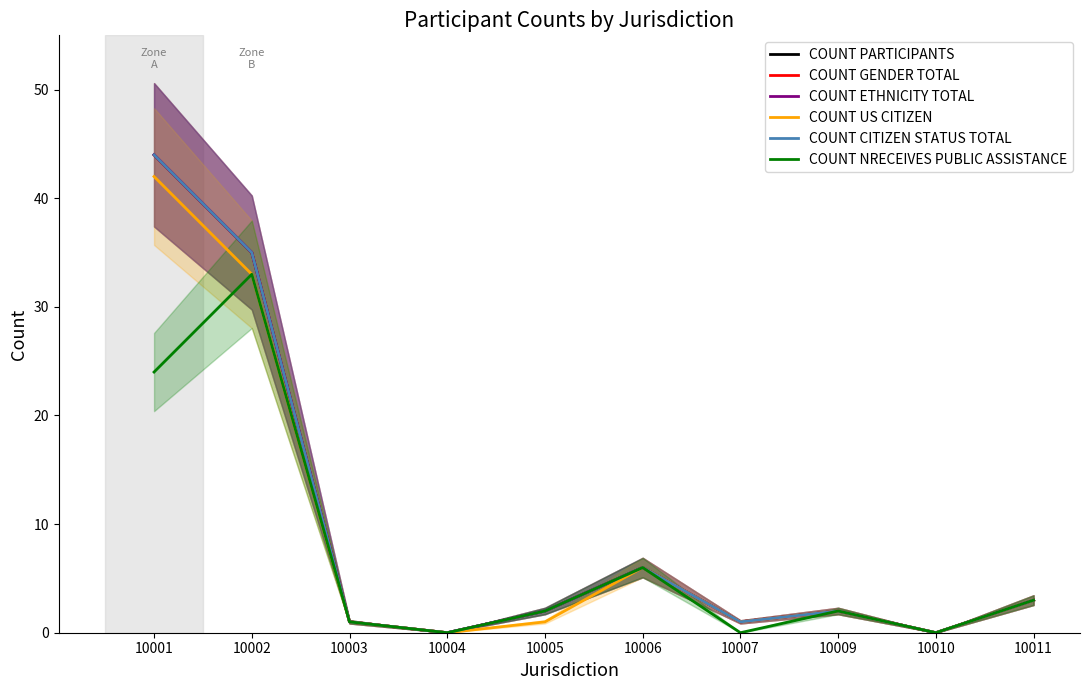

At which label does COUNT PARTICIPANTS first exceed 2?

10001